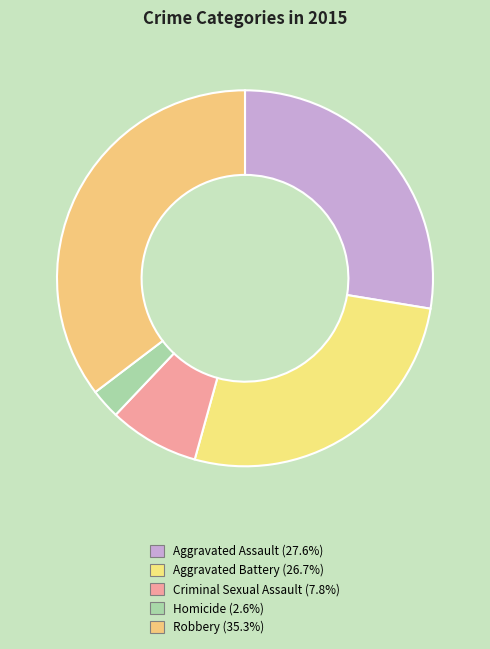

Does Aggravated Battery account for over 50% of the chart?

No